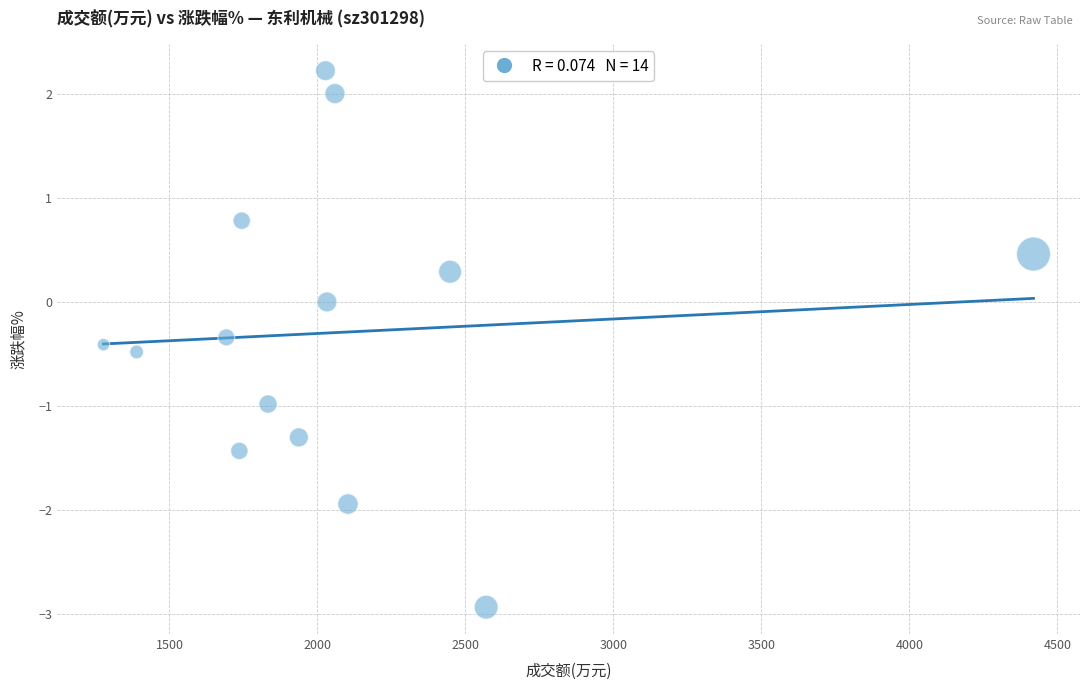

What is the range of X values (max minus min)?

3142.0